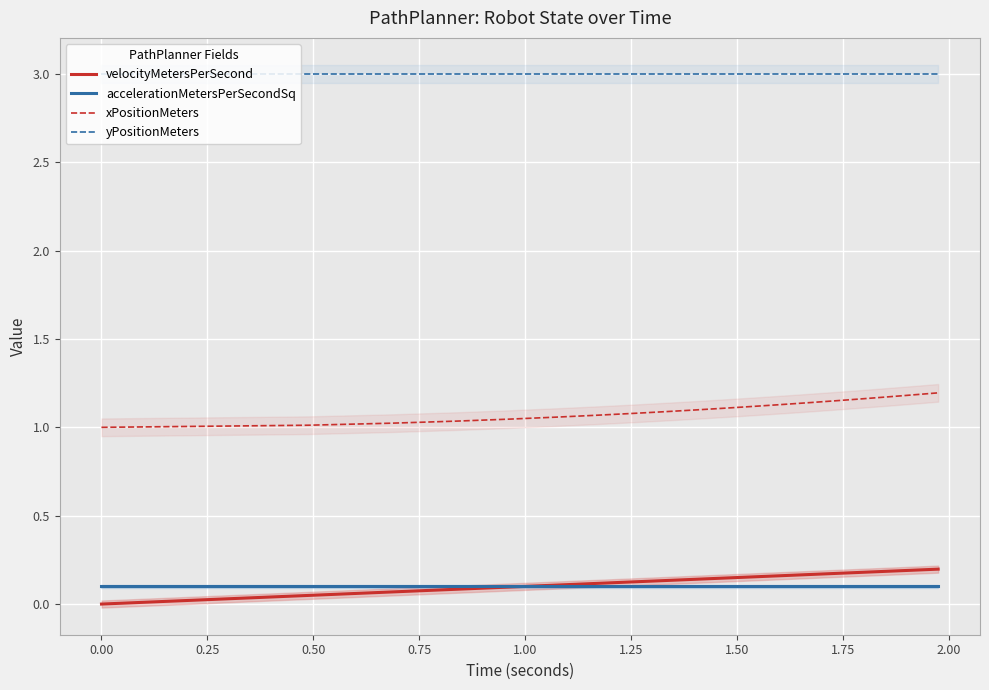

True or false: xPositionMeters and yPositionMeters intersect in this chart.

False